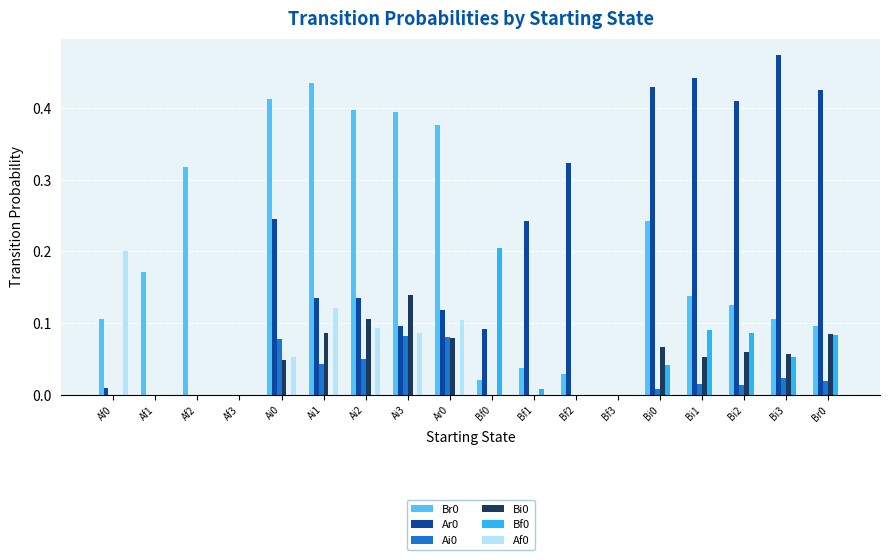

What is the sum of all Ar0 values?

3.6